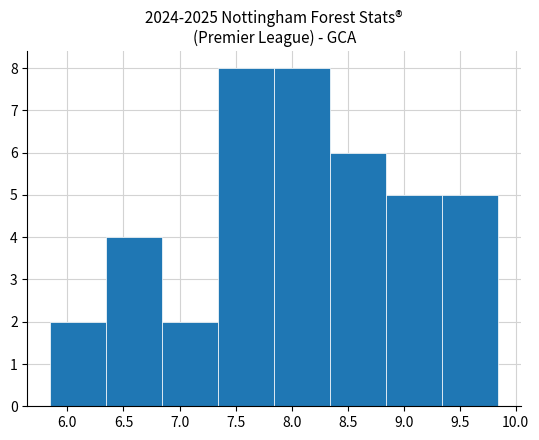

Reading left to right, list every bar in this chart as the range it spans on the x-axis followed by its height. Neither the bar edges nor the heights are printed on the chart, so give them approximately, as read against the axes.

5.85 to 6.35: 2
6.35 to 6.85: 4
6.85 to 7.35: 2
7.35 to 7.85: 8
7.85 to 8.35: 8
8.35 to 8.85: 6
8.85 to 9.35: 5
9.35 to 9.85: 5